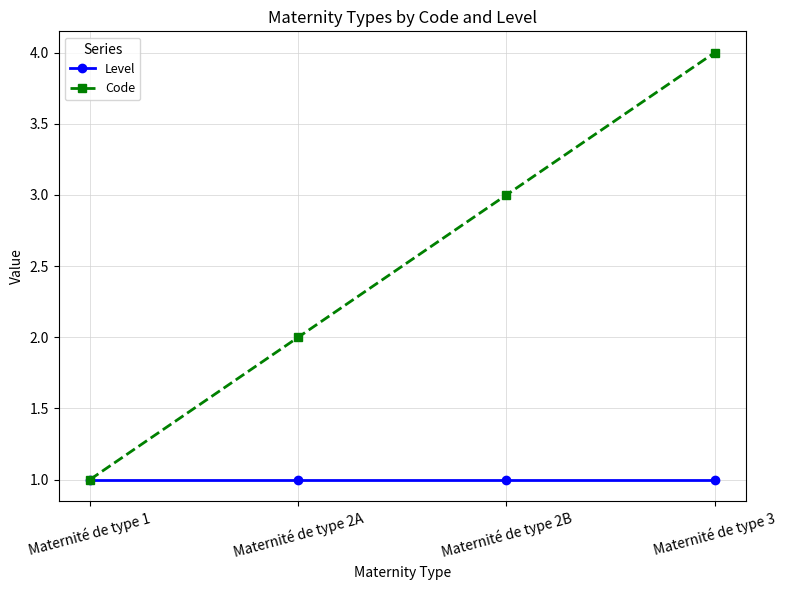

At which label is Code closest to 2?

Maternité de type 2A